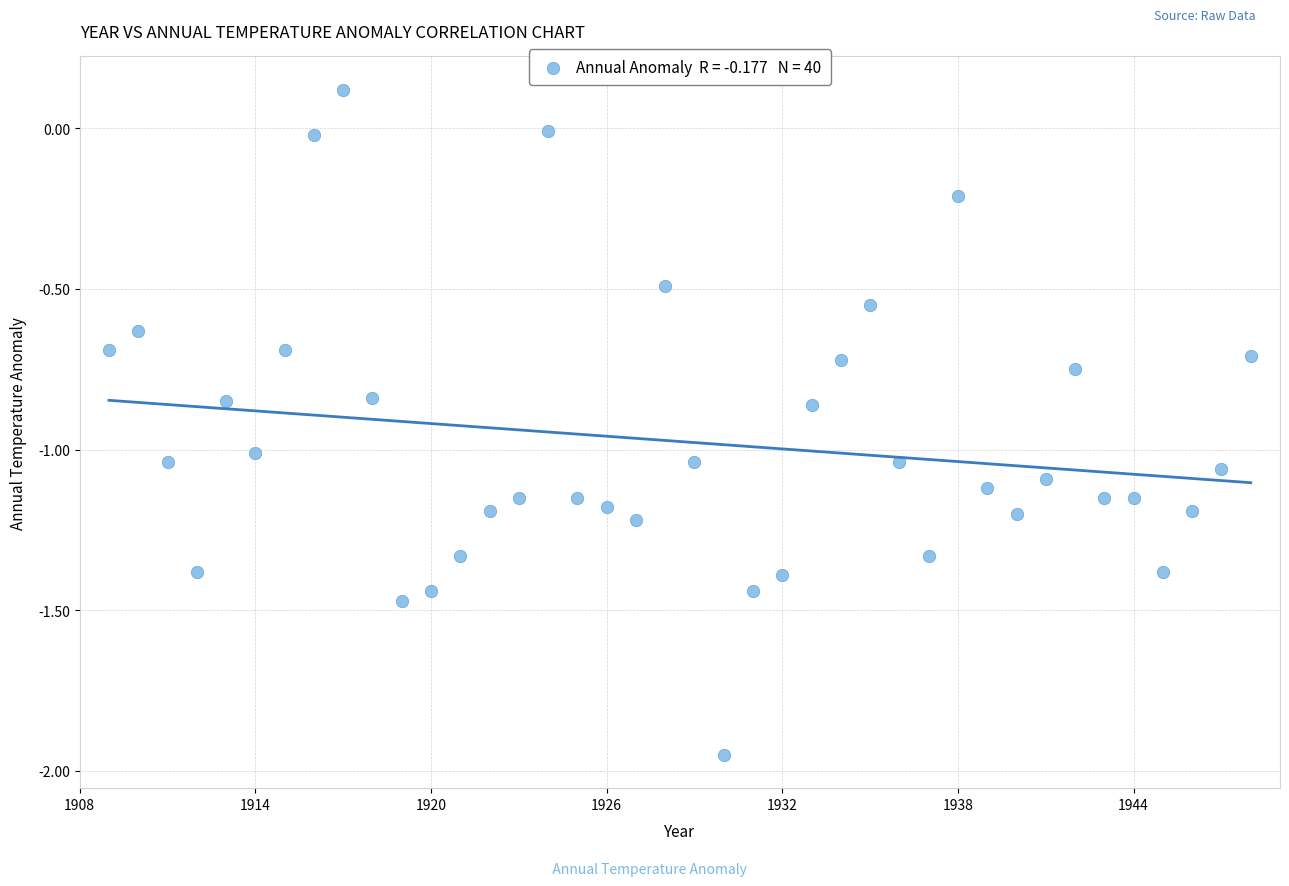

What is the range of X values (max minus min)?

39.0